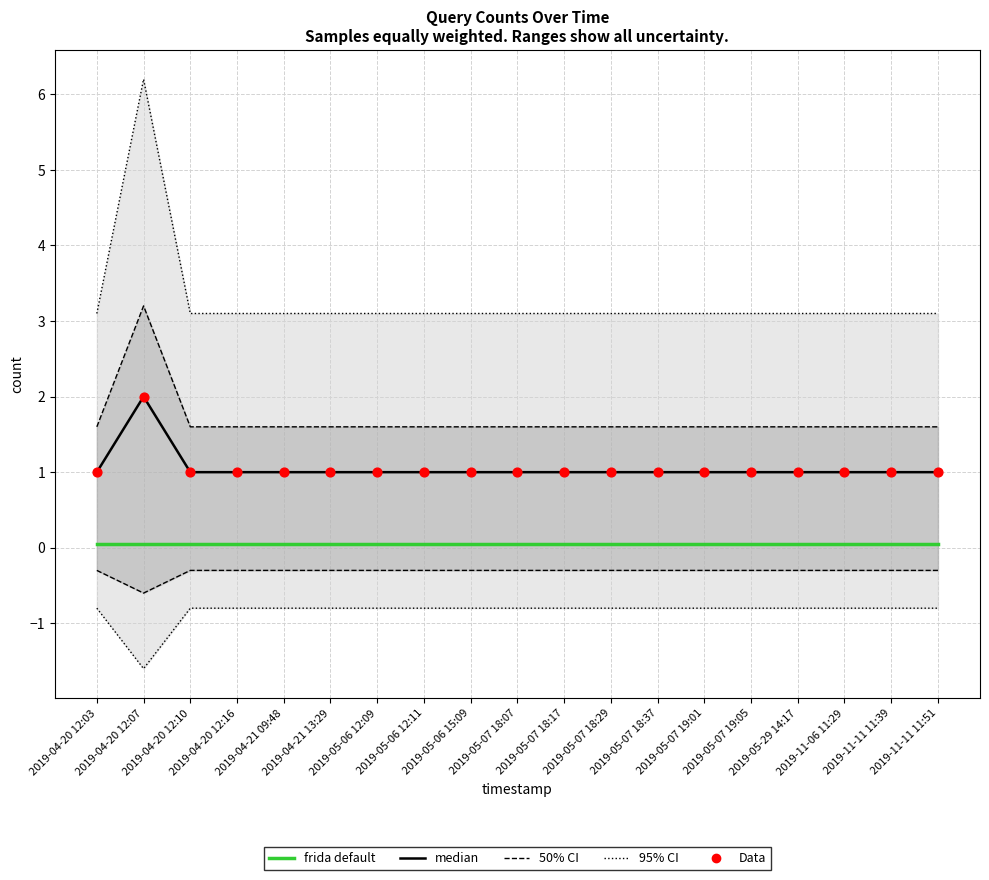

At which category is the sum across all series the highest?

2019-04-20 12:07